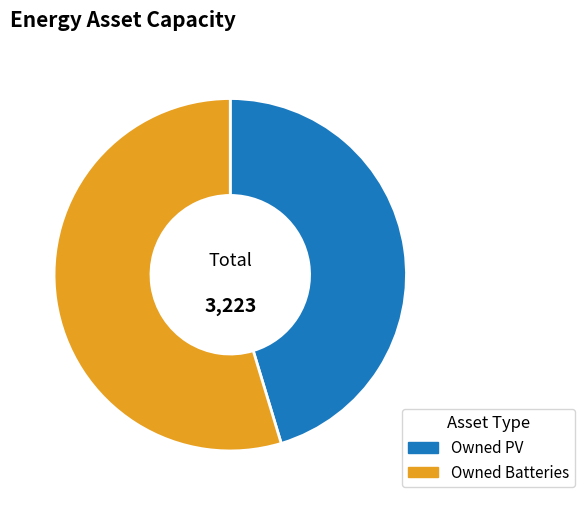

Which slice is the largest?

Owned Batteries